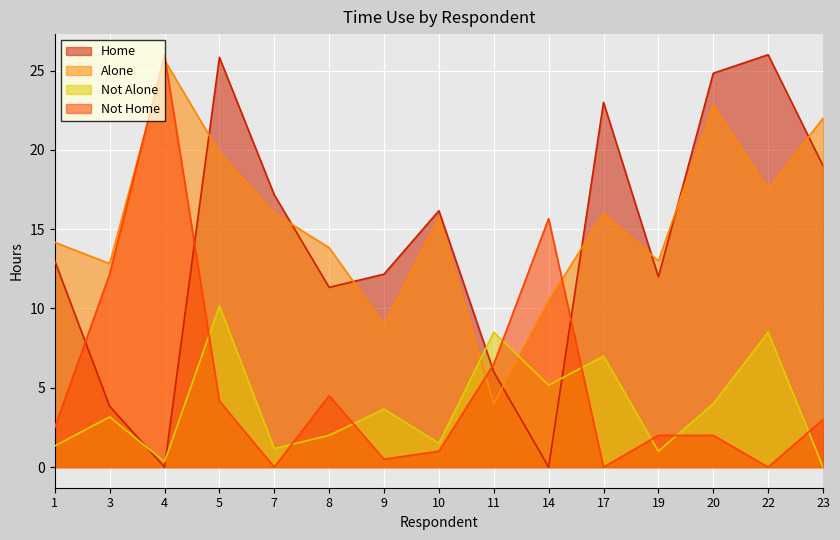

What is the difference between the Not Alone values at 17 and 20?

3.0